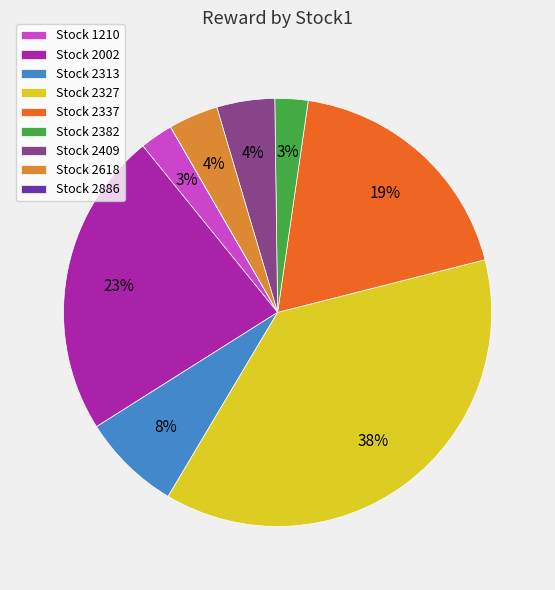

Is it true that Stock 2327 is 52% of the pie?

False